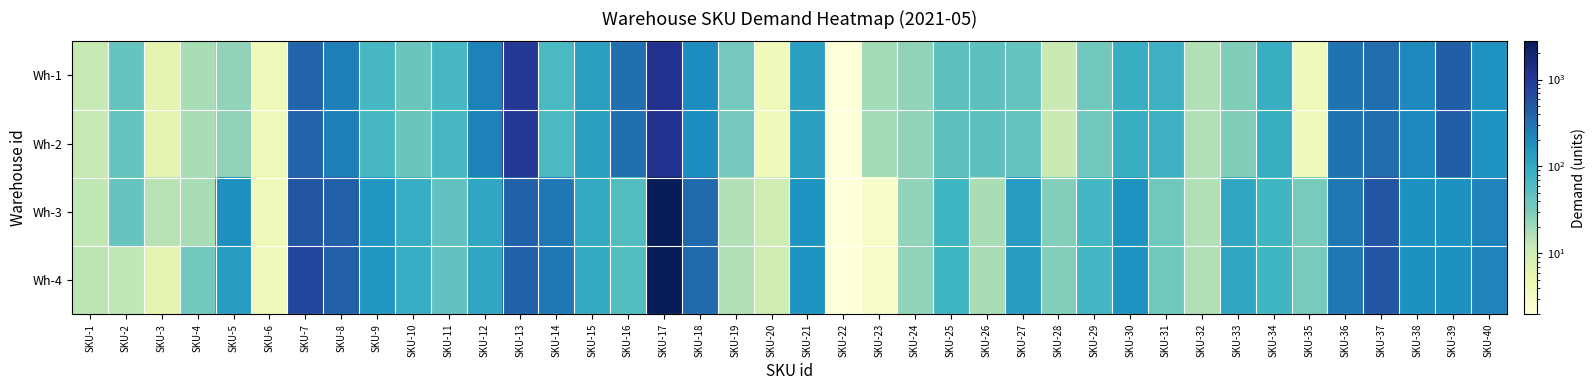

At SKU-10, list the series in order from largest to smallest.

Wh-3, Wh-4, Wh-1, Wh-2